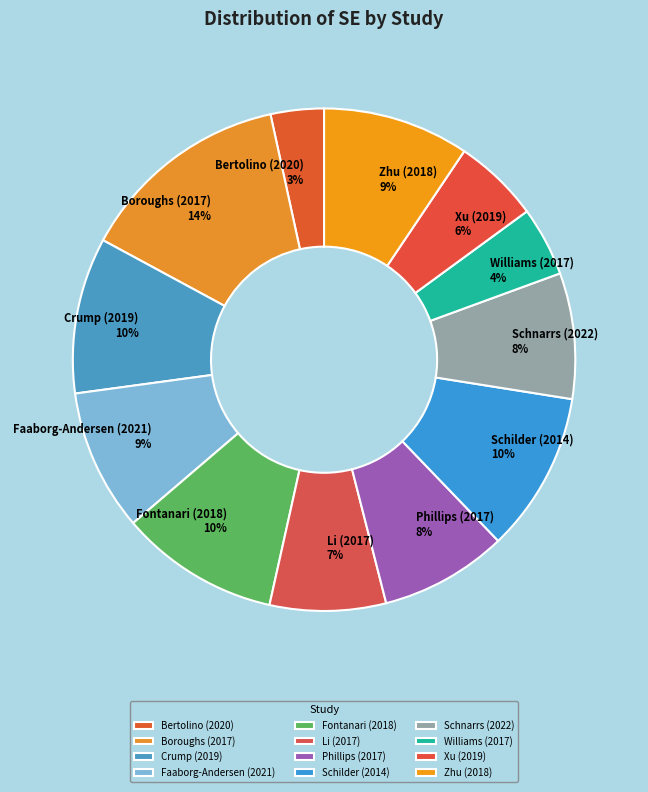

Which slice is the largest?

Boroughs (2017)